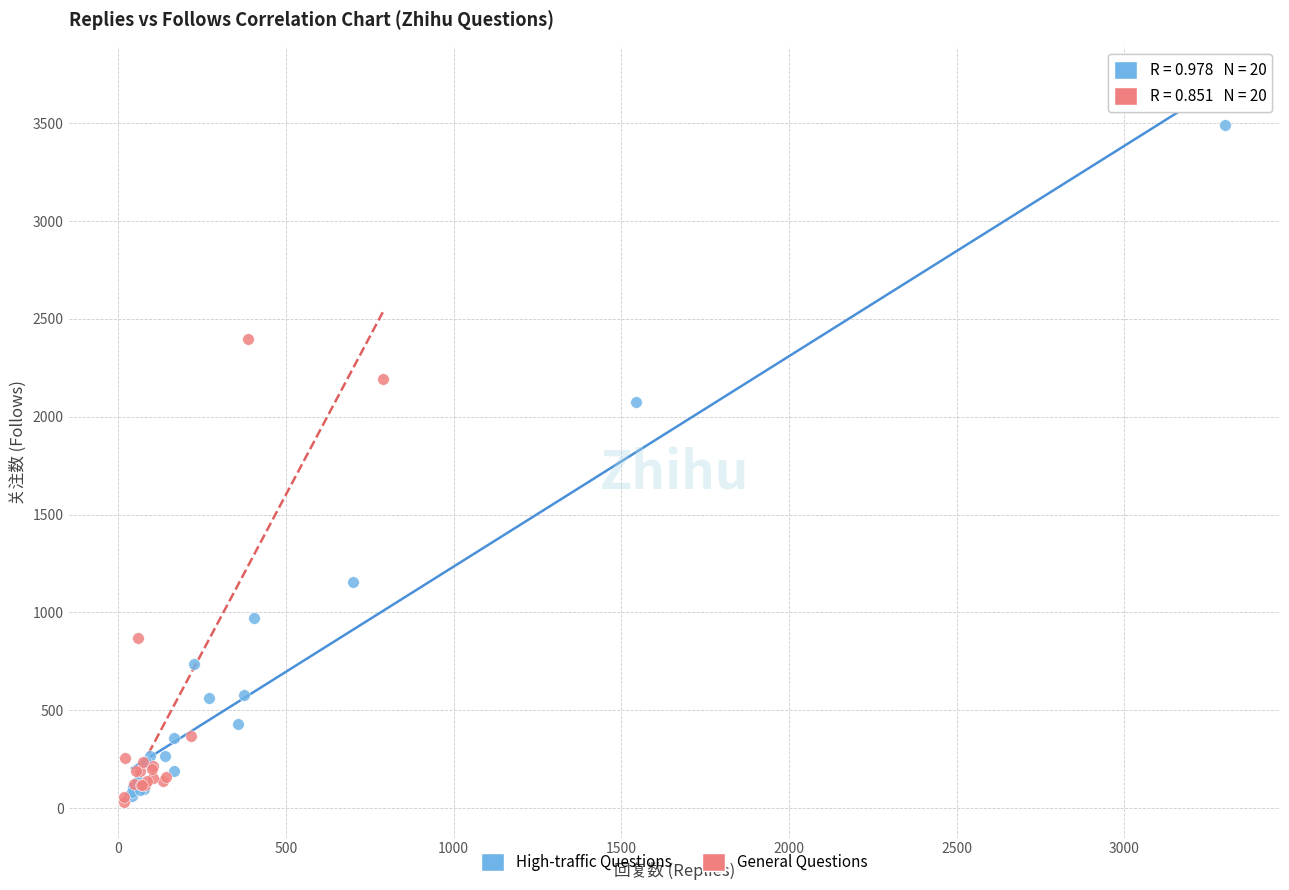

Which series has the largest Y range (max minus min)?

High-traffic Questions